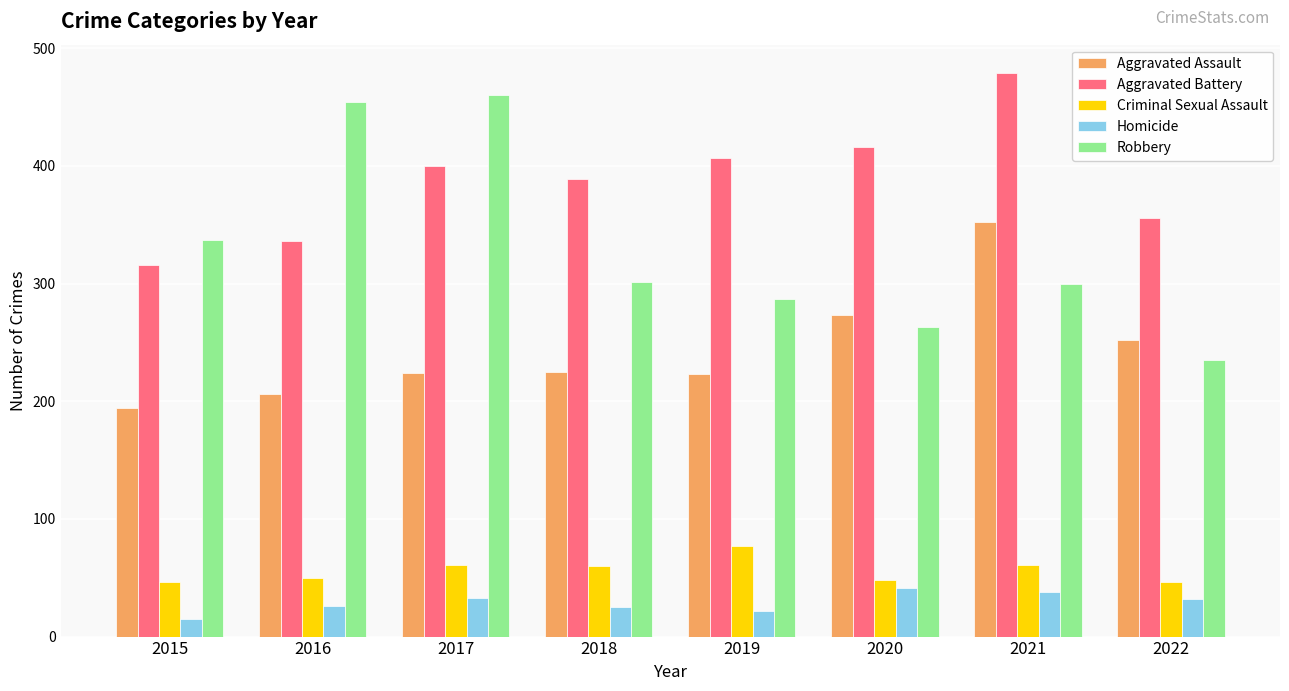

The value of Homicide at 2018 is 25. True or false?

True